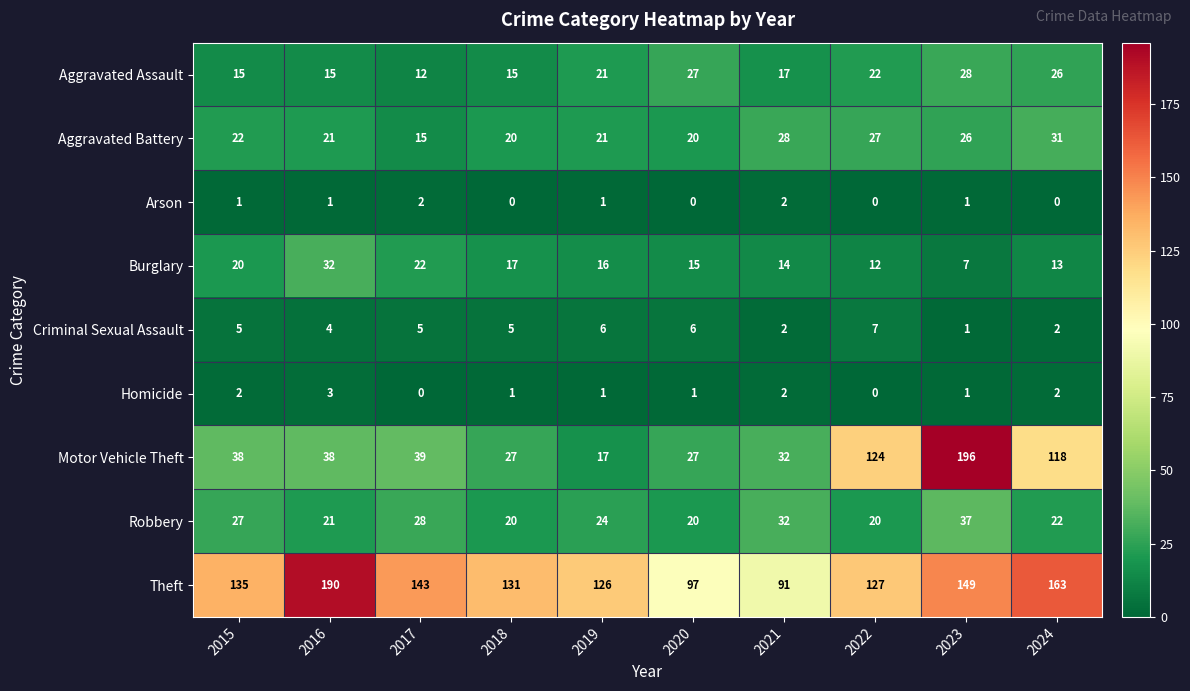

The Arson series shows 1 at 2016. True or false?

True